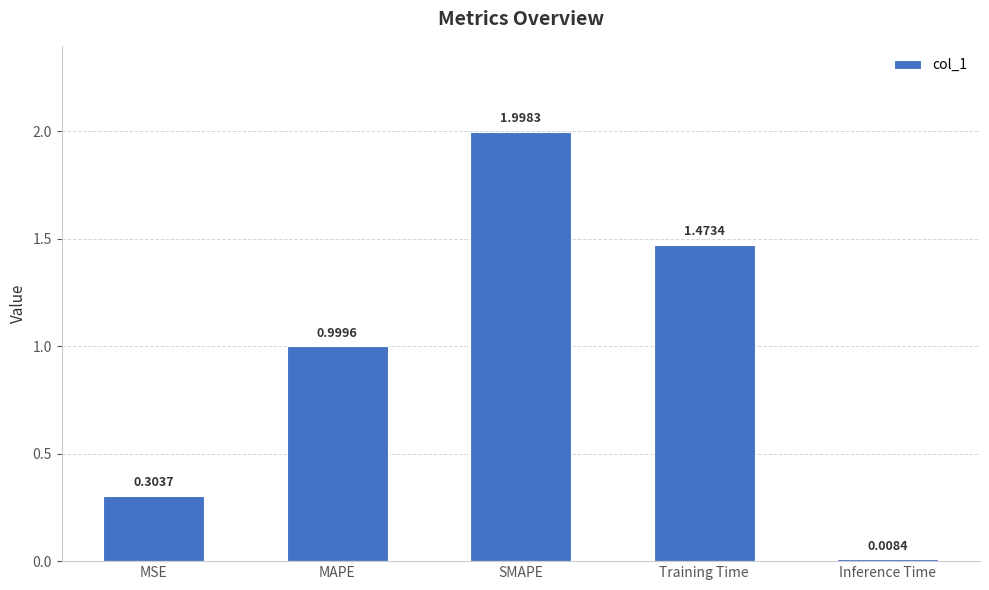

What is the sum of the values at Inference Time and SMAPE?

2.0